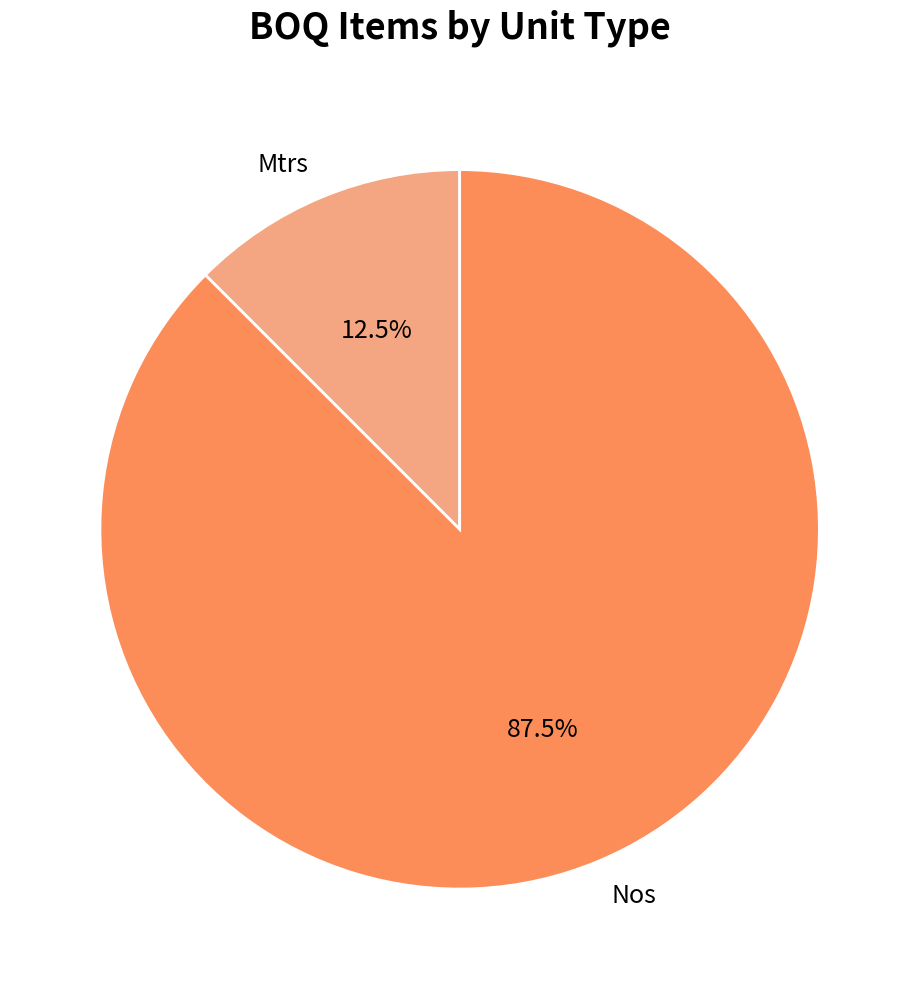

Is Nos the majority of the pie?

Yes